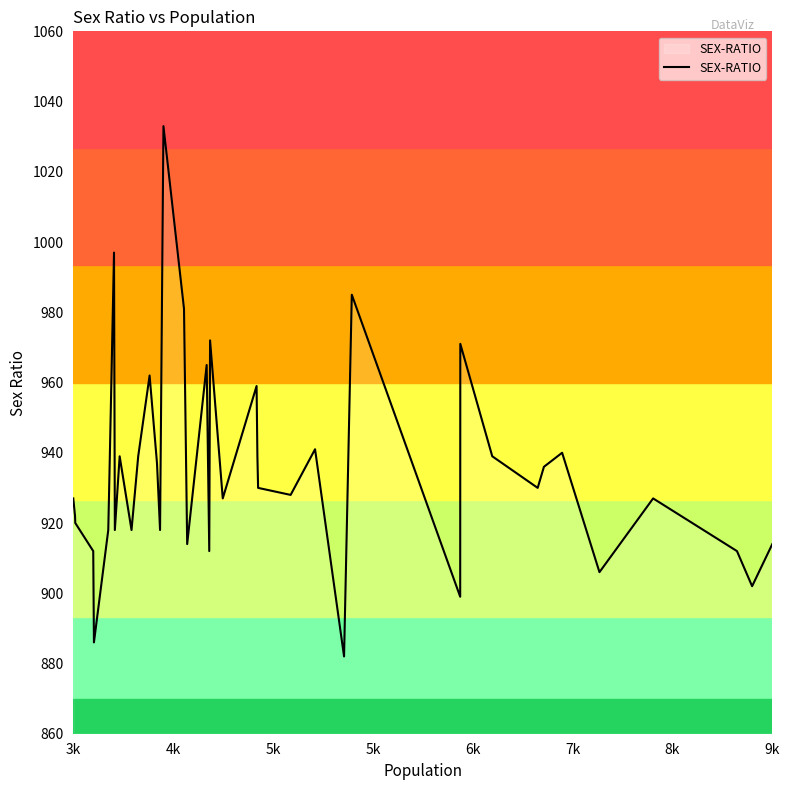

What is the greatest value displayed?

1033